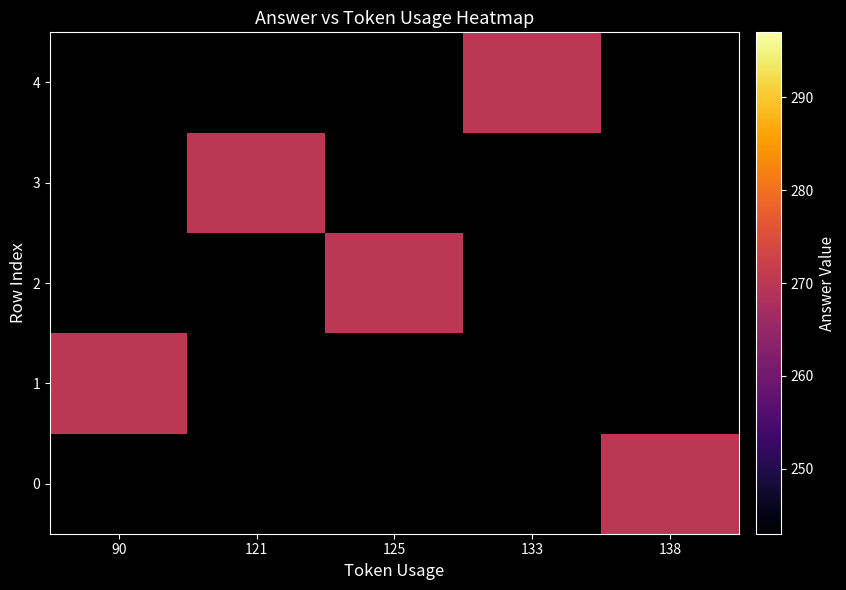

Between 90 and 138, which is larger?

138